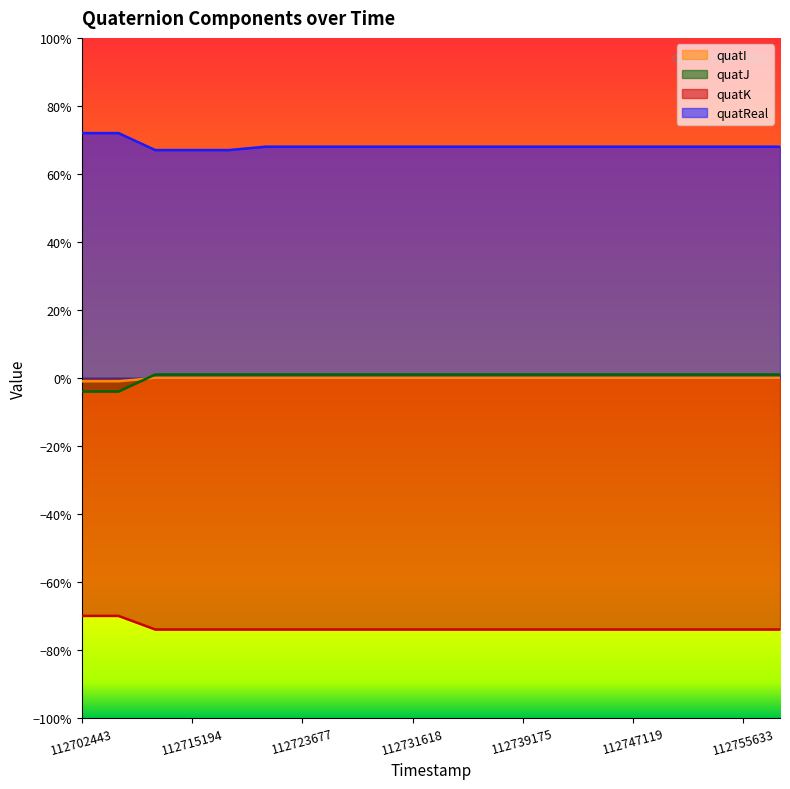

Reading left to right, what are all the values shown in this chart?

quatI: -0.7	-0.7	-0.7	-0.7	-0.7	-0.7	-0.7	-0.7	-0.7	-0.7	-0.7	-0.7	-0.7	-0.7	-0.7	-0.7	-0.7	-0.7	-0.7	-0.7
quatJ: -0.0	-0.0	0.0	0.0	0.0	0.0	0.0	0.0	0.0	0.0	0.0	0.0	0.0	0.0	0.0	0.0	0.0	0.0	0.0	0.0
quatK: -0.0	-0.0	0.0	0.0	0.0	0.0	0.0	0.0	0.0	0.0	0.0	0.0	0.0	0.0	0.0	0.0	0.0	0.0	0.0	0.0
quatReal: 0.7	0.7	0.7	0.7	0.7	0.7	0.7	0.7	0.7	0.7	0.7	0.7	0.7	0.7	0.7	0.7	0.7	0.7	0.7	0.7